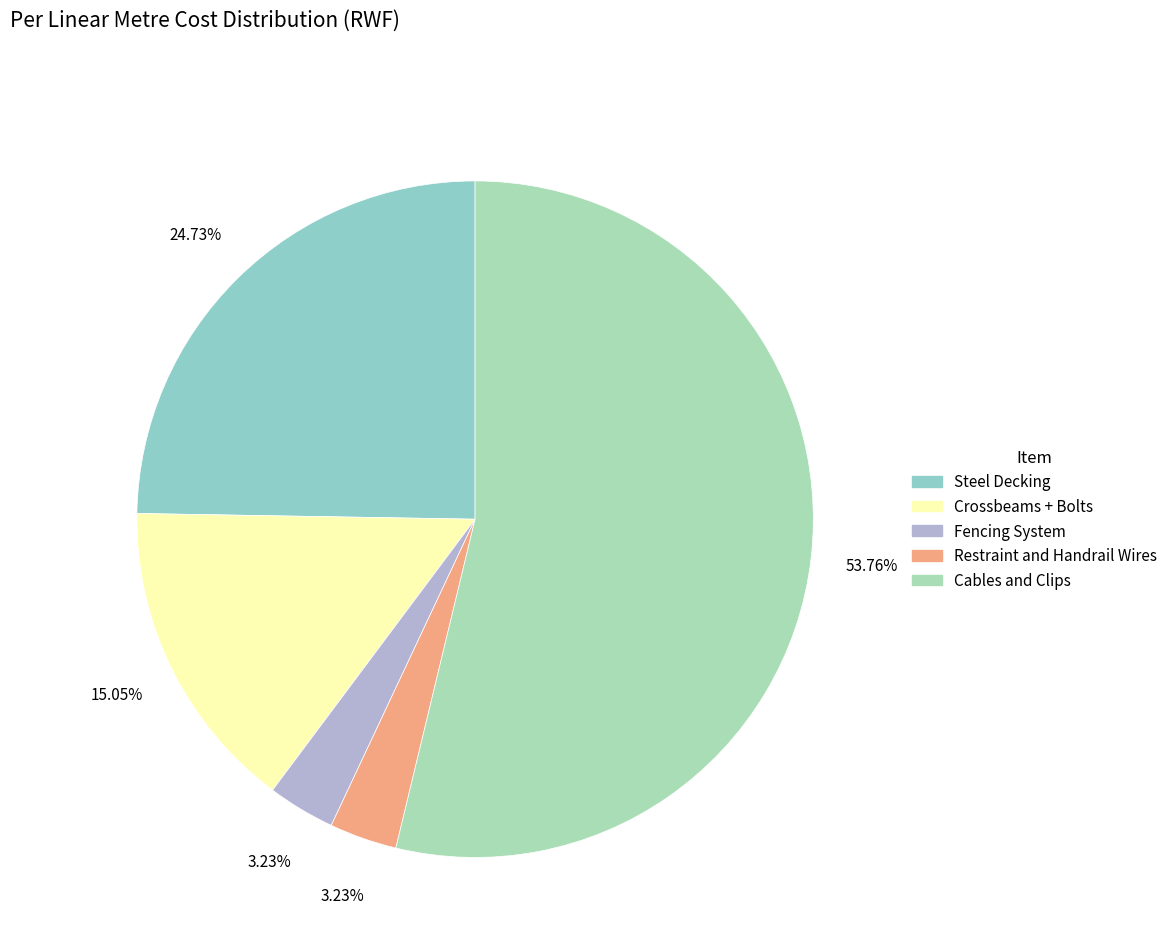

What is the ratio of the value at Crossbeams + Bolts to the value at Fencing System?

4.7